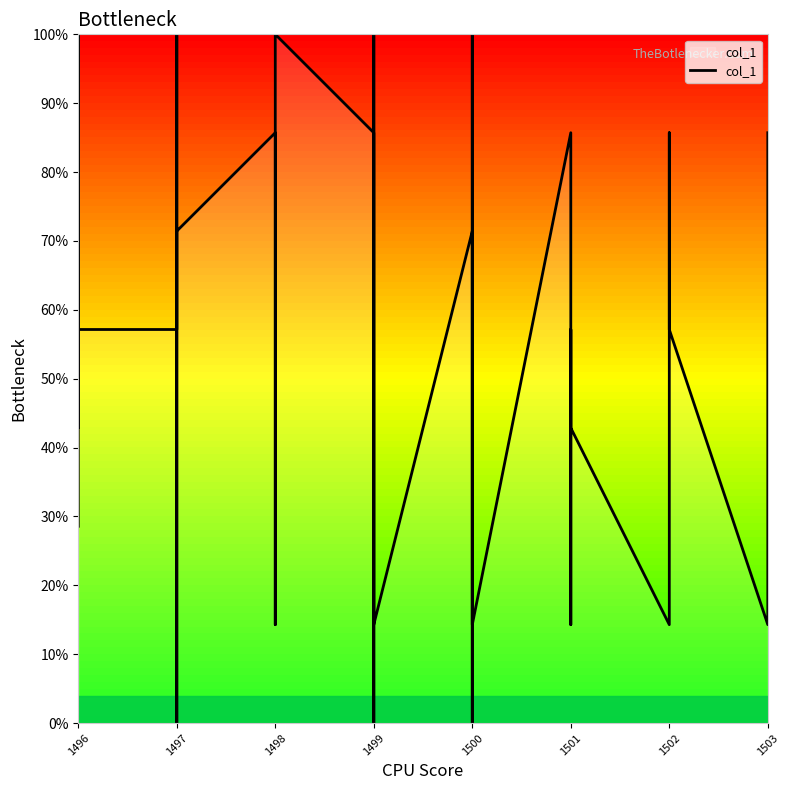

How many points are lower than both their immediate neighbors (excluding endpoints)?

10